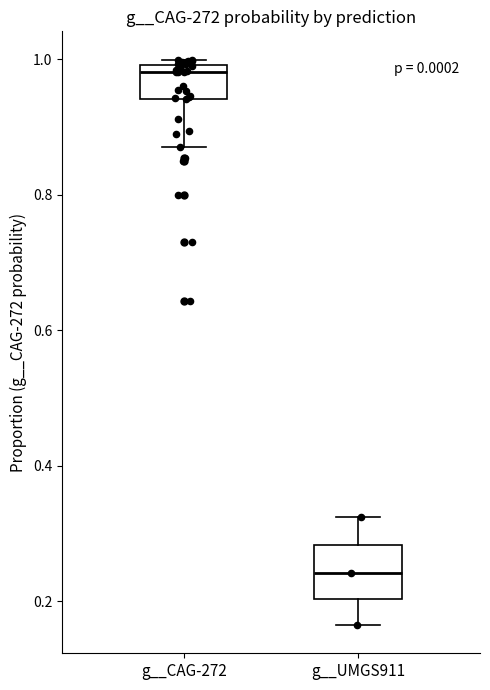

Which box's median line is the highest?

g__CAG-272